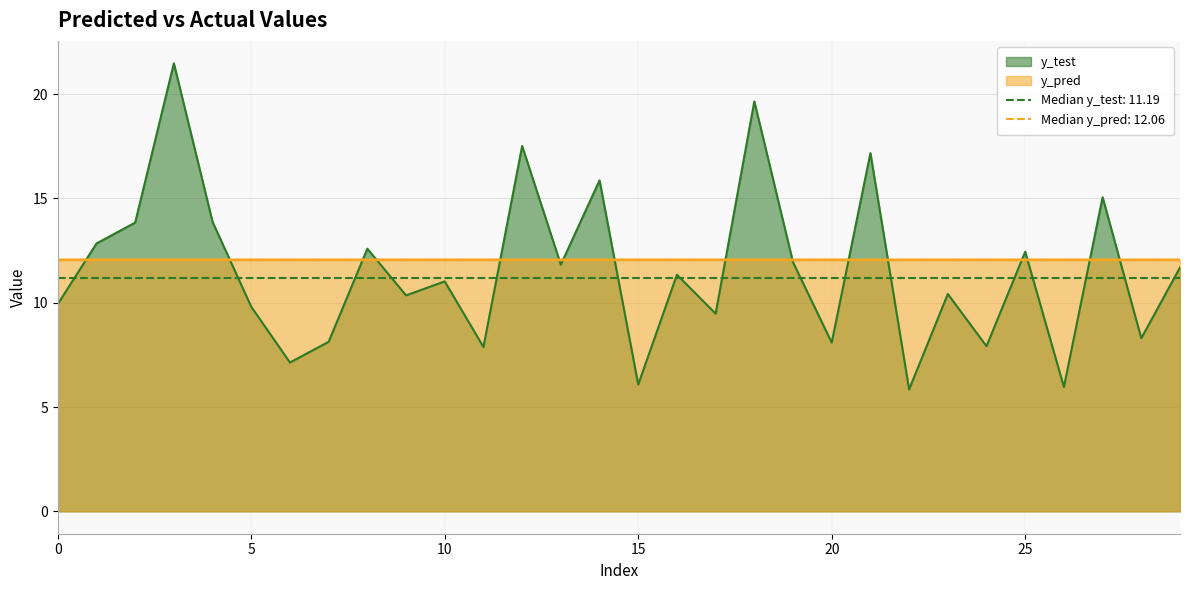

Which series ends up on top after the final intersection of y_test and y_pred?

y_pred